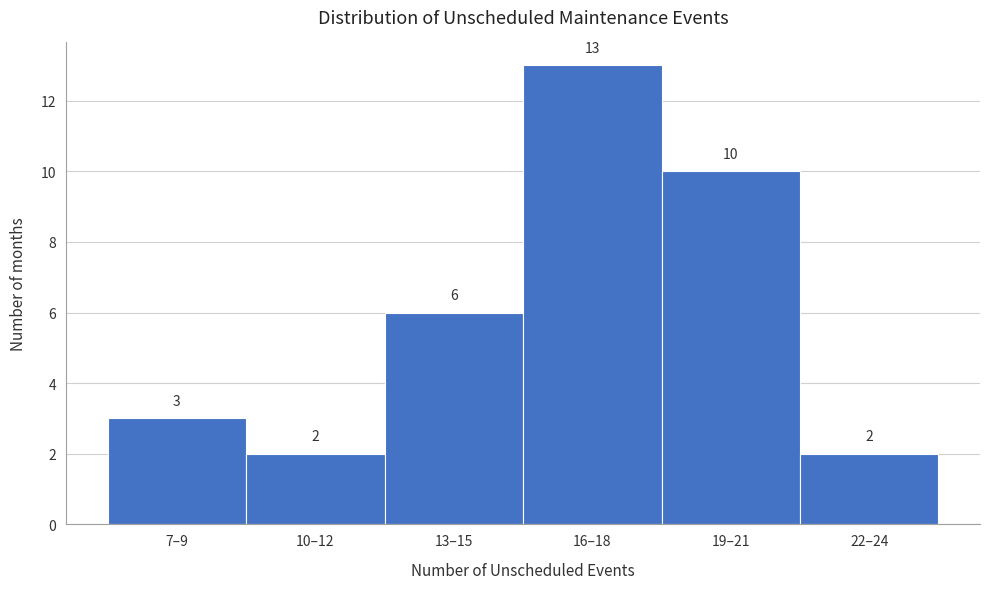

Reading left to right, transcribe all the data shown in this chart.

3	2	6	13	10	2